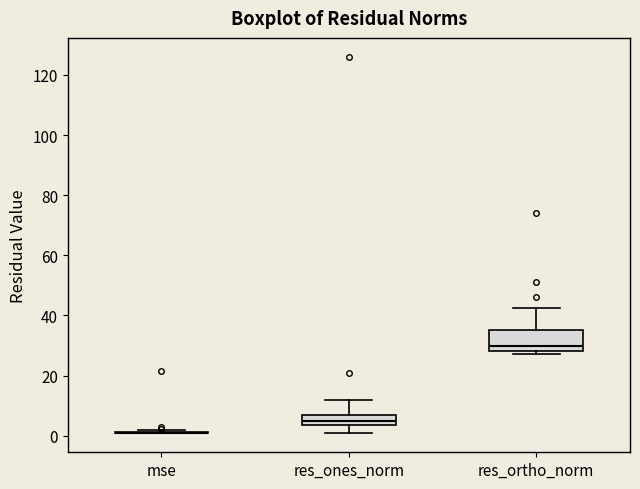

Where is the lower edge of the box for res_ones_norm on the y-axis? The values are not printed on the chart, so give them approximately, as read against the axis.

4